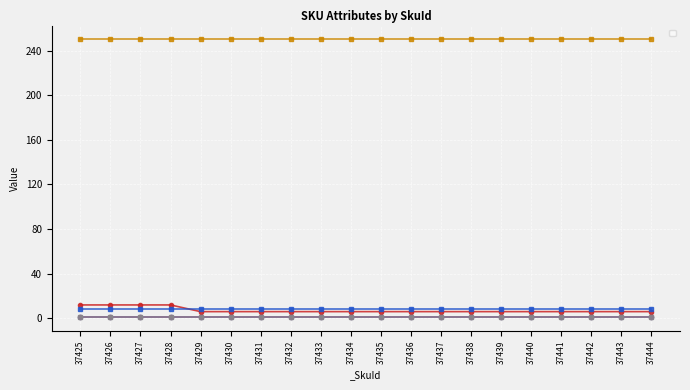

Does the chart have visible grid lines?

Yes